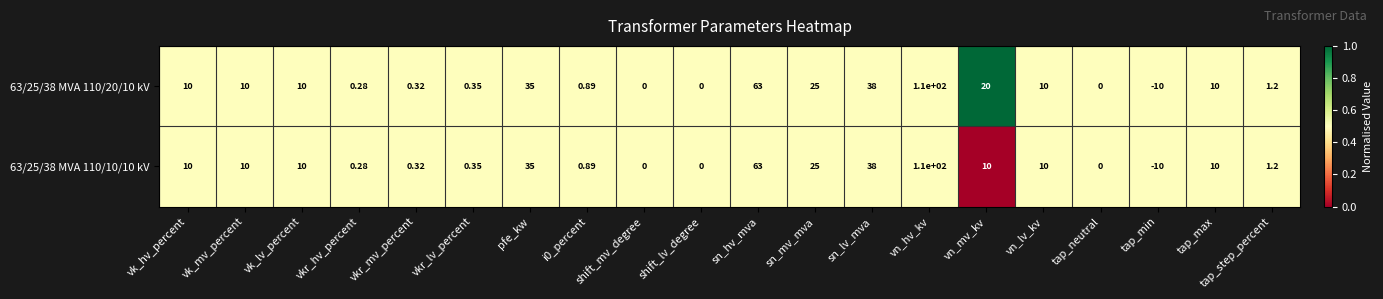

At which label is 63/25/38 MVA 110/20/10 kV closest to 50?

sn_lv_mva